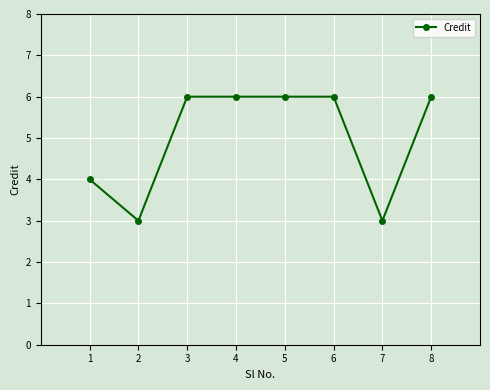

The value at 5 is 6. True or false?

True